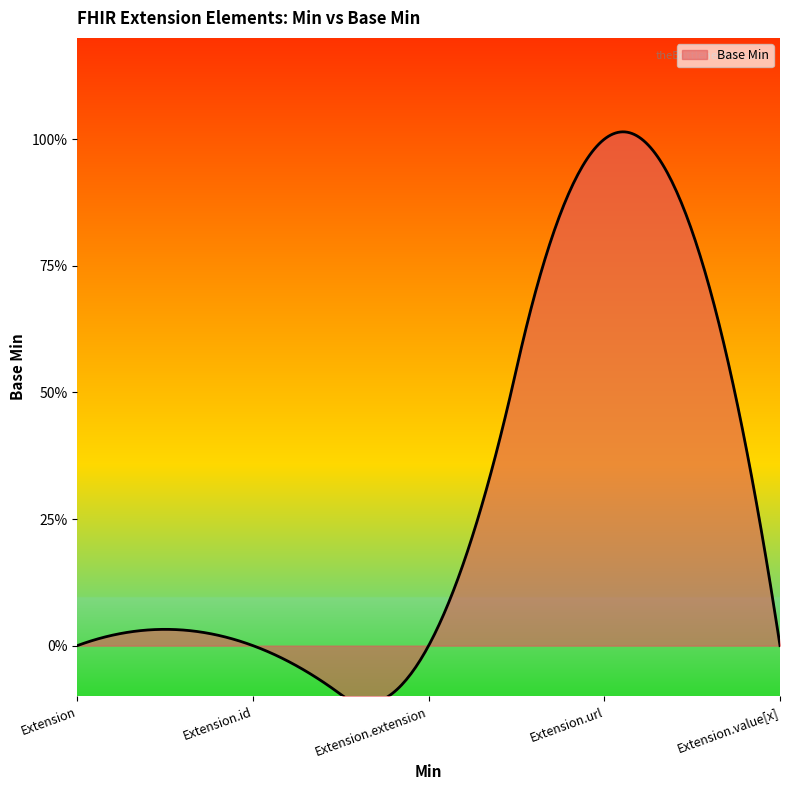

List the labels in order of value, smallest first.

Extension, Extension.id, Extension.extension, Extension.value[x], Extension.url